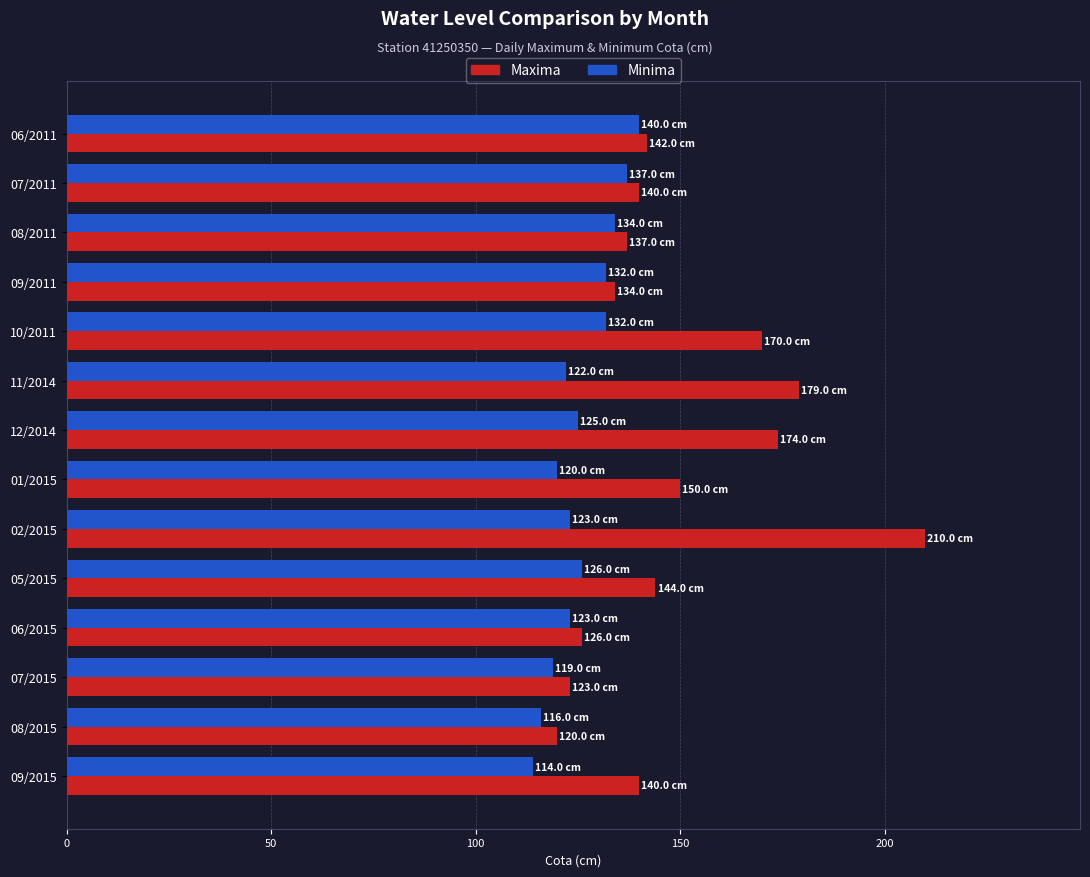

What is the difference between the maximum and second lowest values in the Minima series?

24